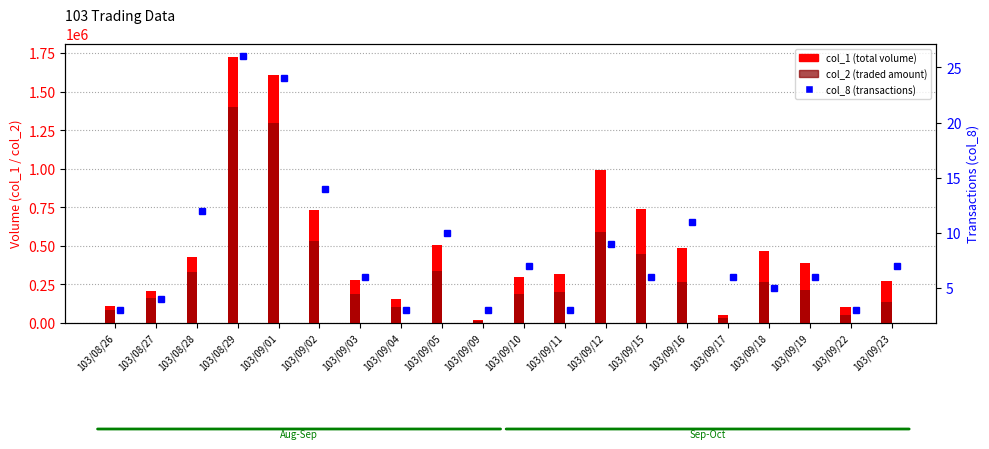

What is the average value of the col_8 (transactions) series?

8